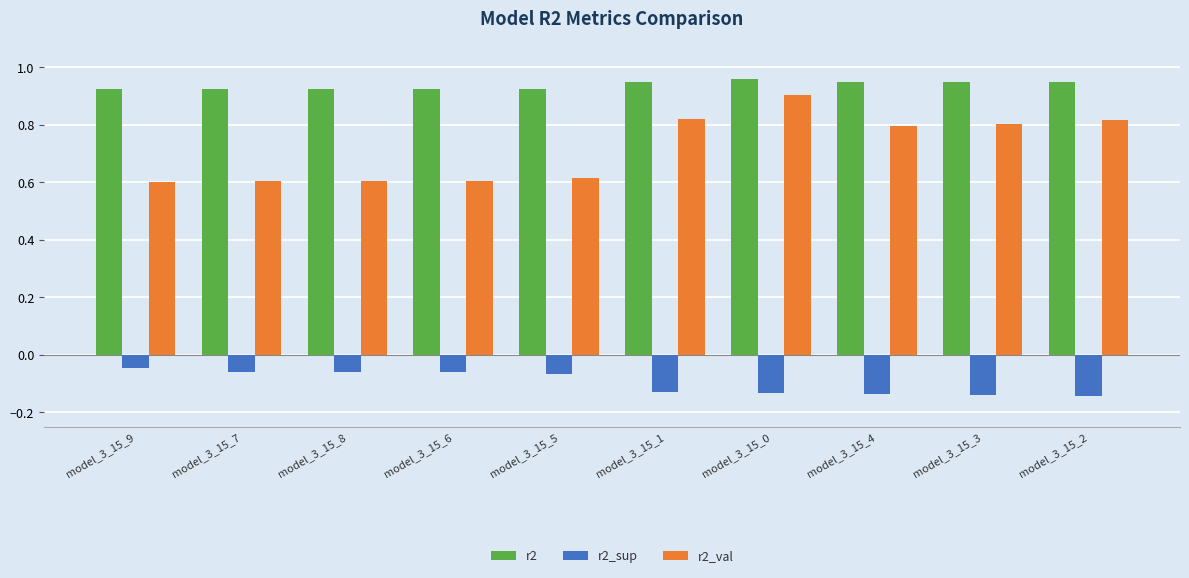

Count the r2_val values in the range 0 to 1.

10